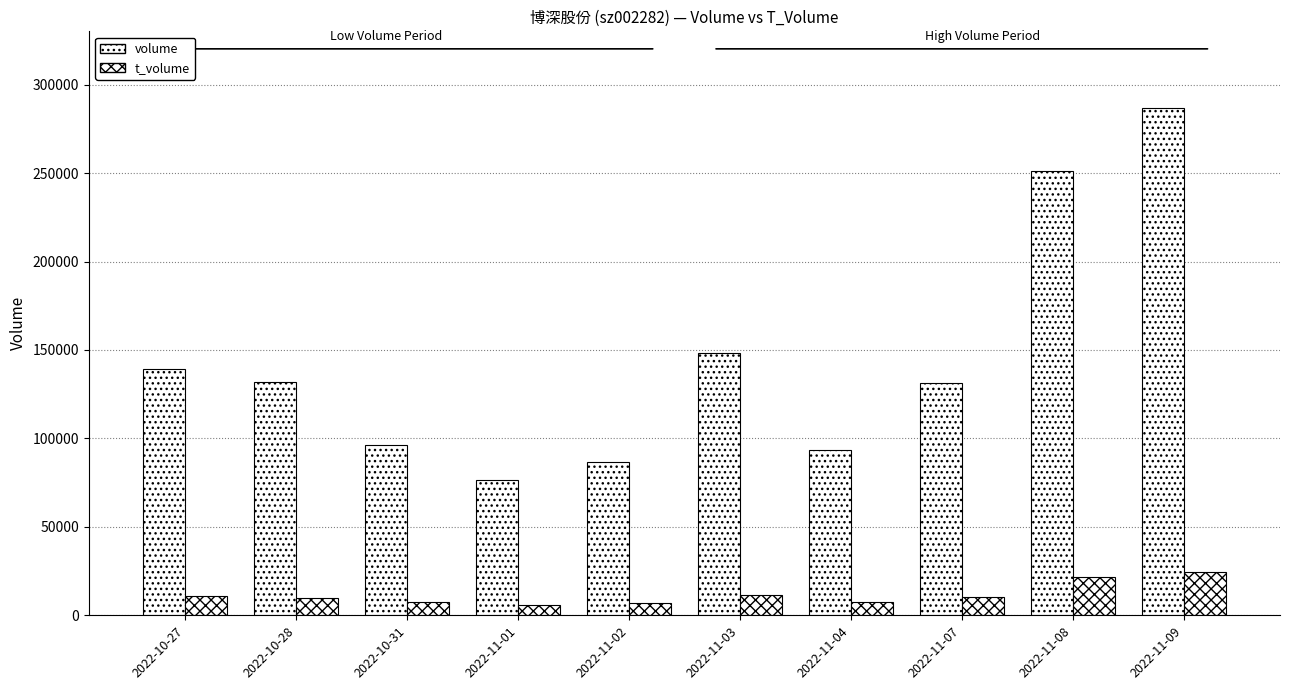

What is the total value across all series at 2022-11-04?

101064